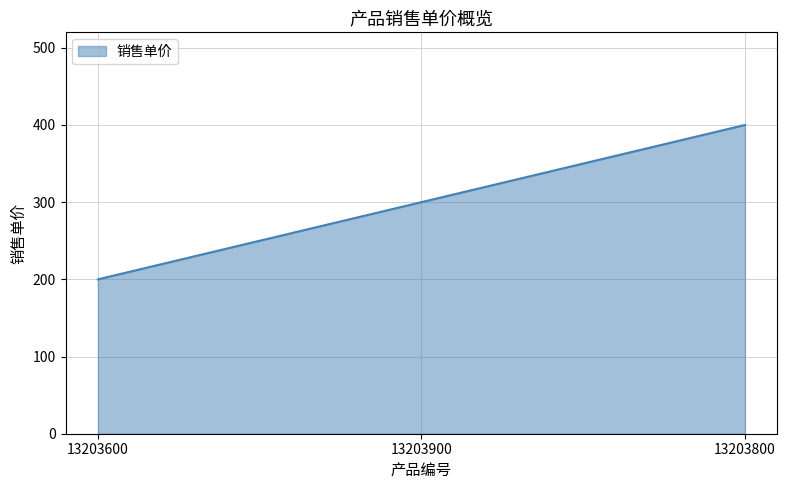

What is the difference between the second highest and minimum values?

100